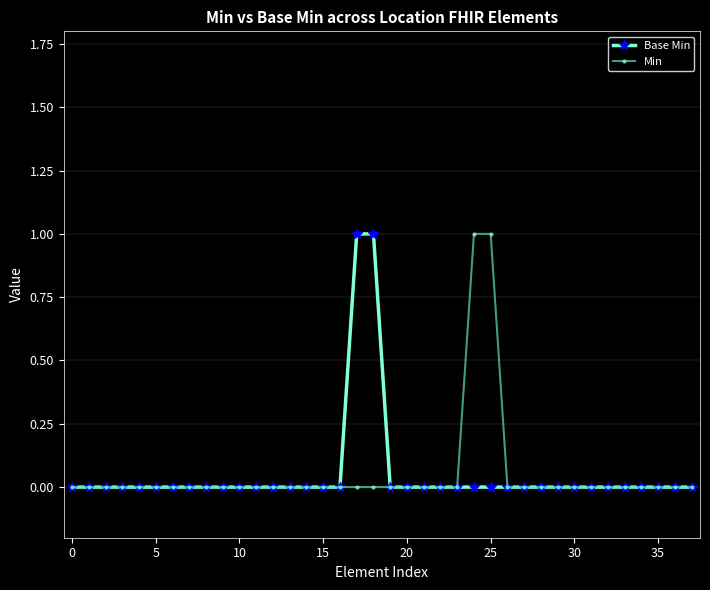

What is the label of the 38th point from the left?

37